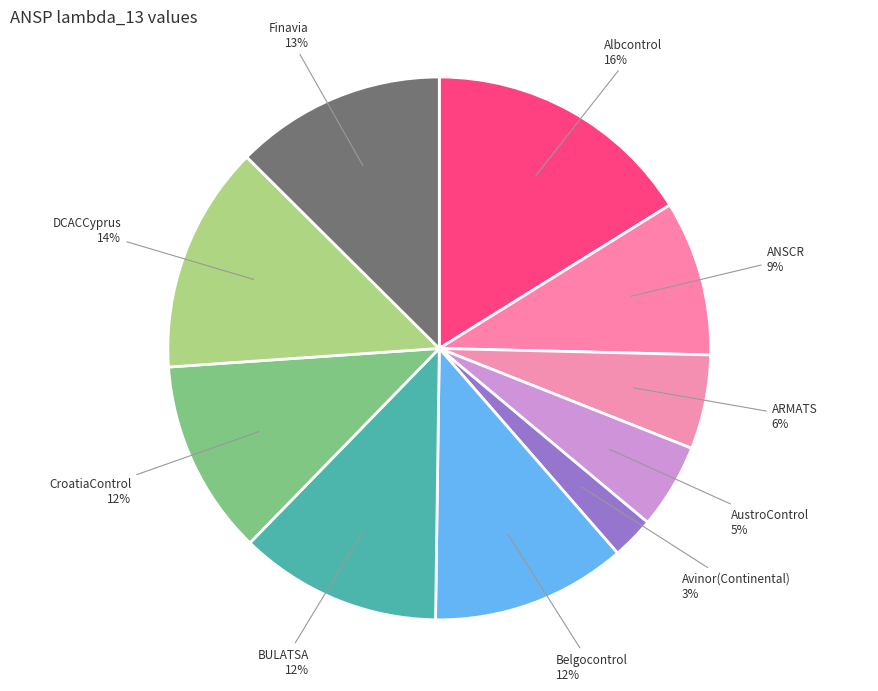

Is there any slice that represents more than half of the pie?

No